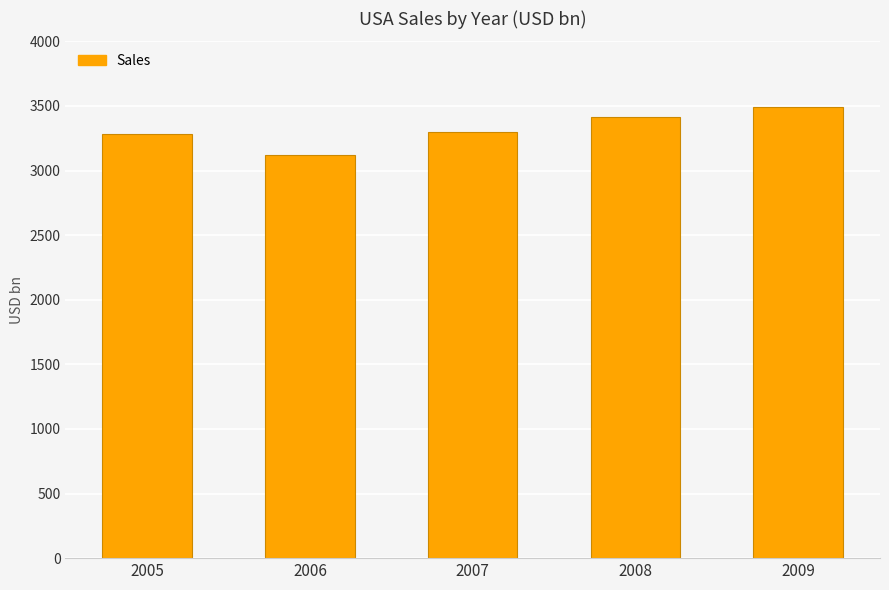

The value at 2009 is 1157.4. True or false?

False